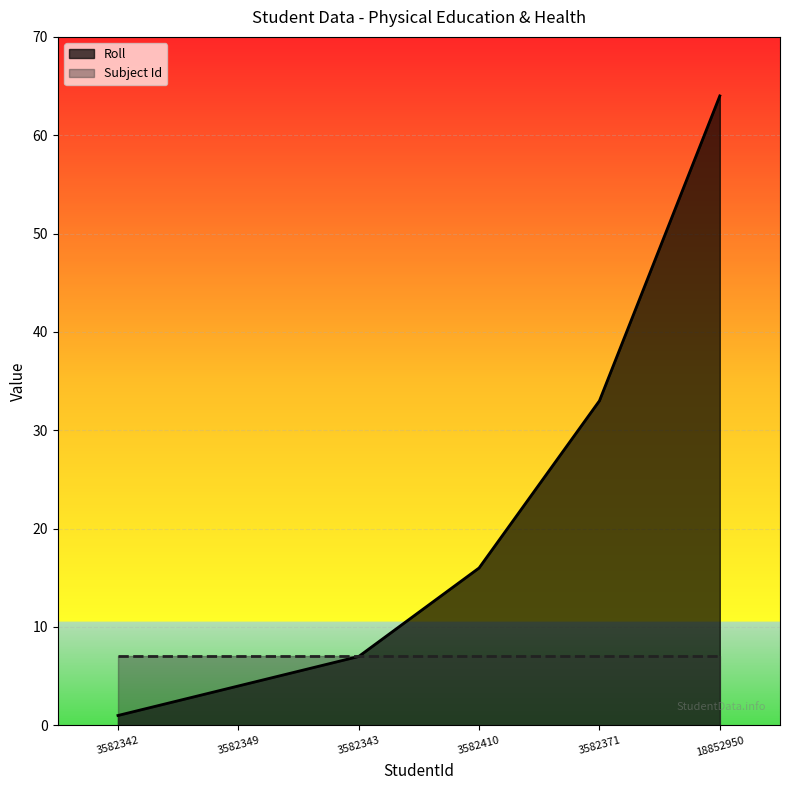

What is the greatest value displayed?

64